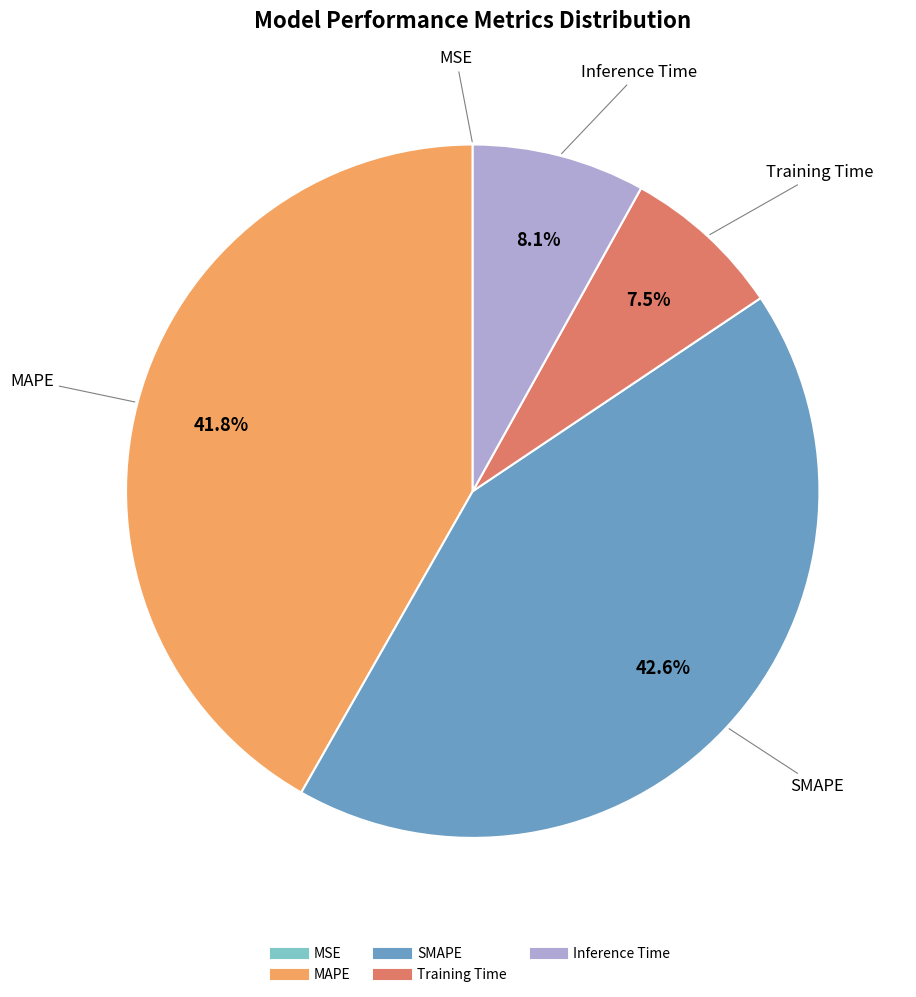

Is the sum of SMAPE and MAPE greater than half?

Yes